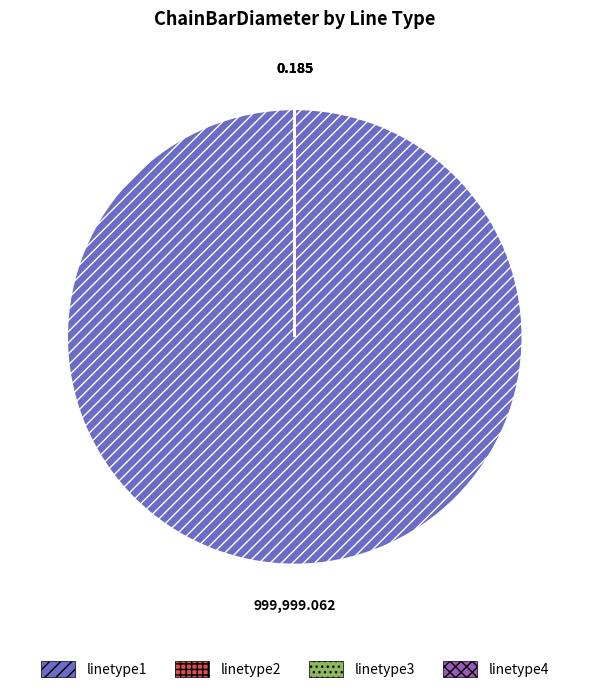

Is there a majority slice in this chart?

Yes